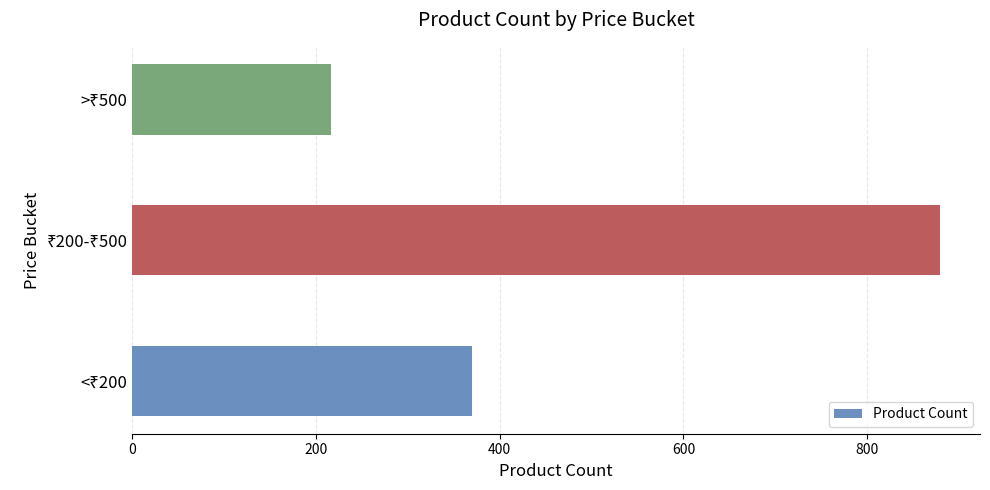

What is the average value?

488